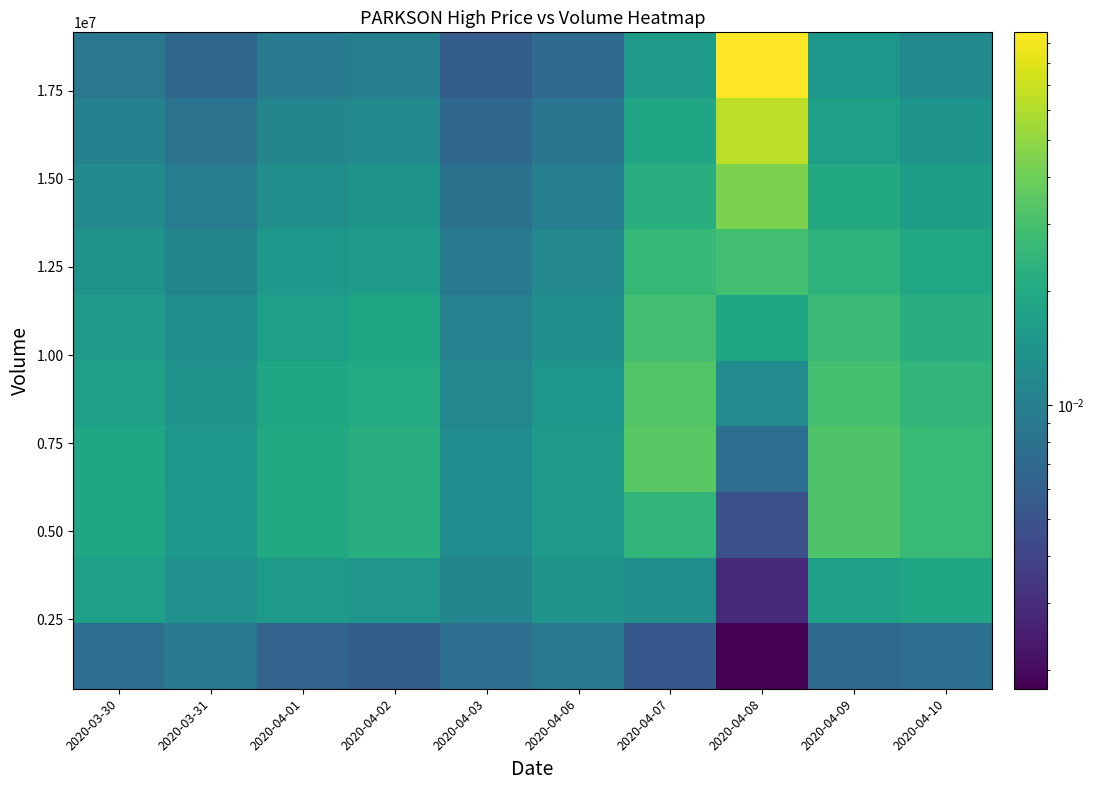

Count the number of data series in this chart.

10